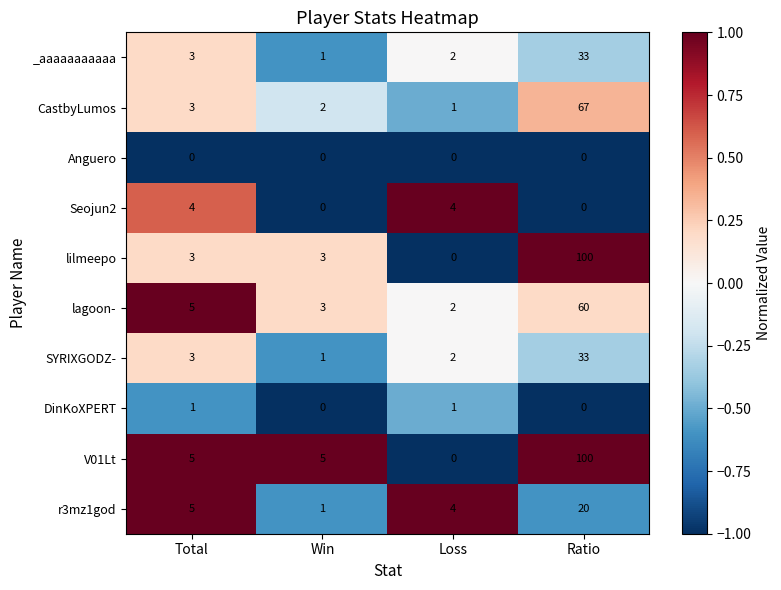

What is the greatest value displayed?

100